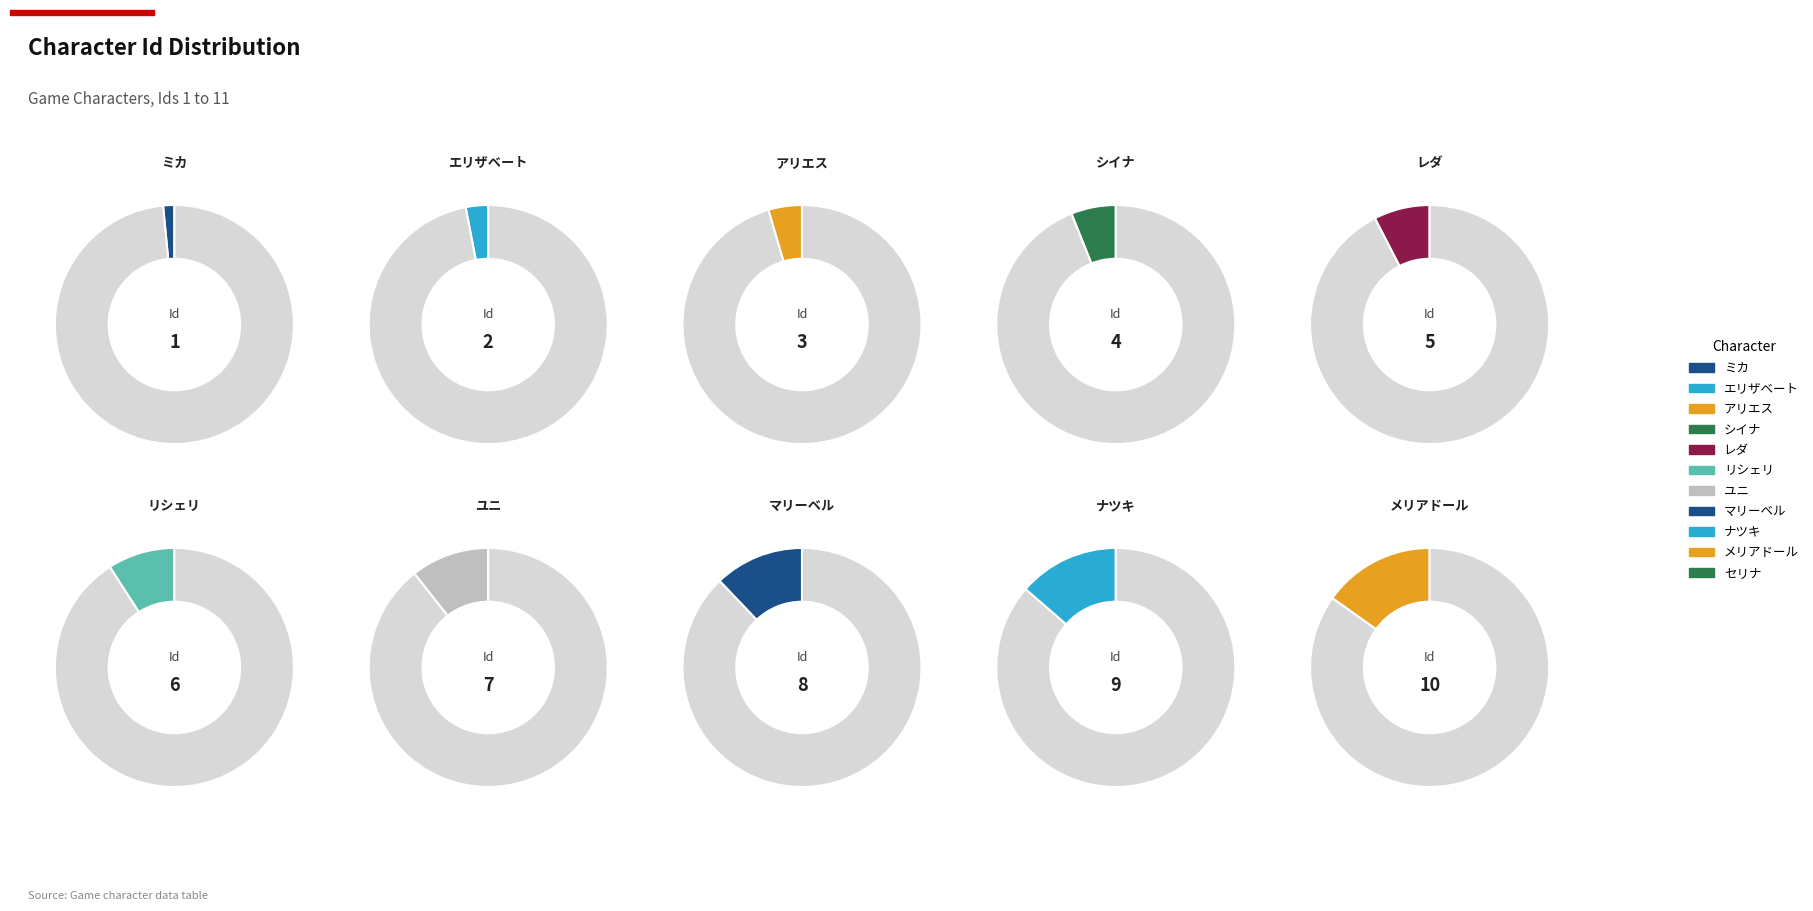

What percentage is NOT represented by レダ?

92.4%